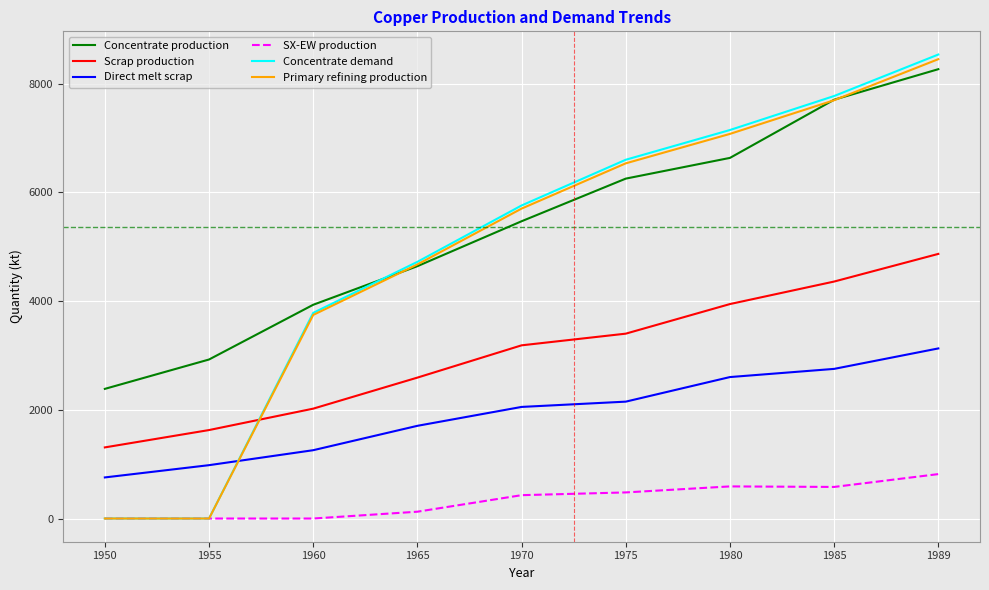

Which series has the widest spread of values?

Concentrate demand